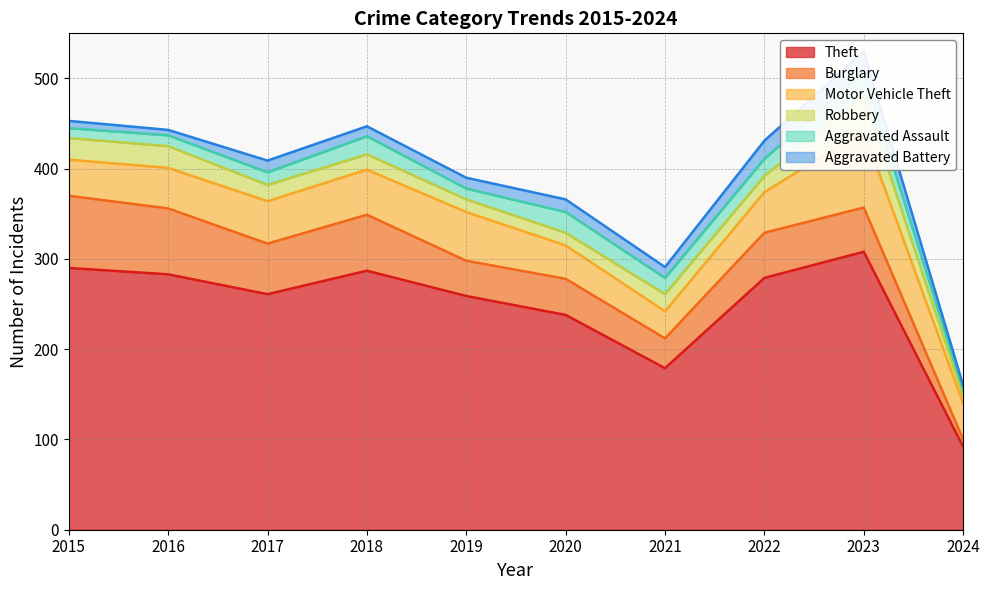

True or false: Theft and Robbery intersect in this chart.

False